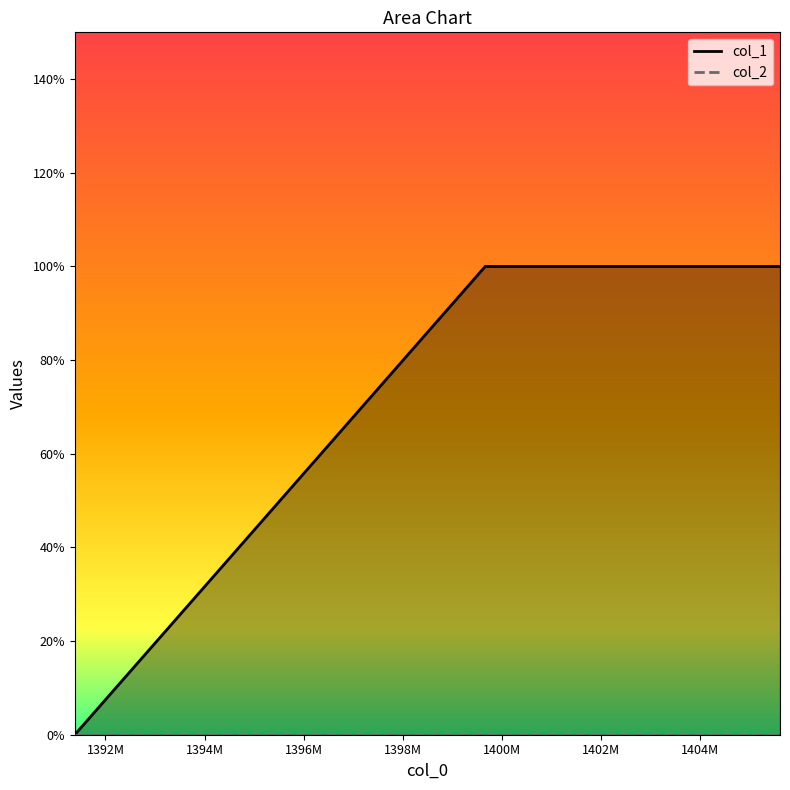

What is the average value of the col_1 series?

1